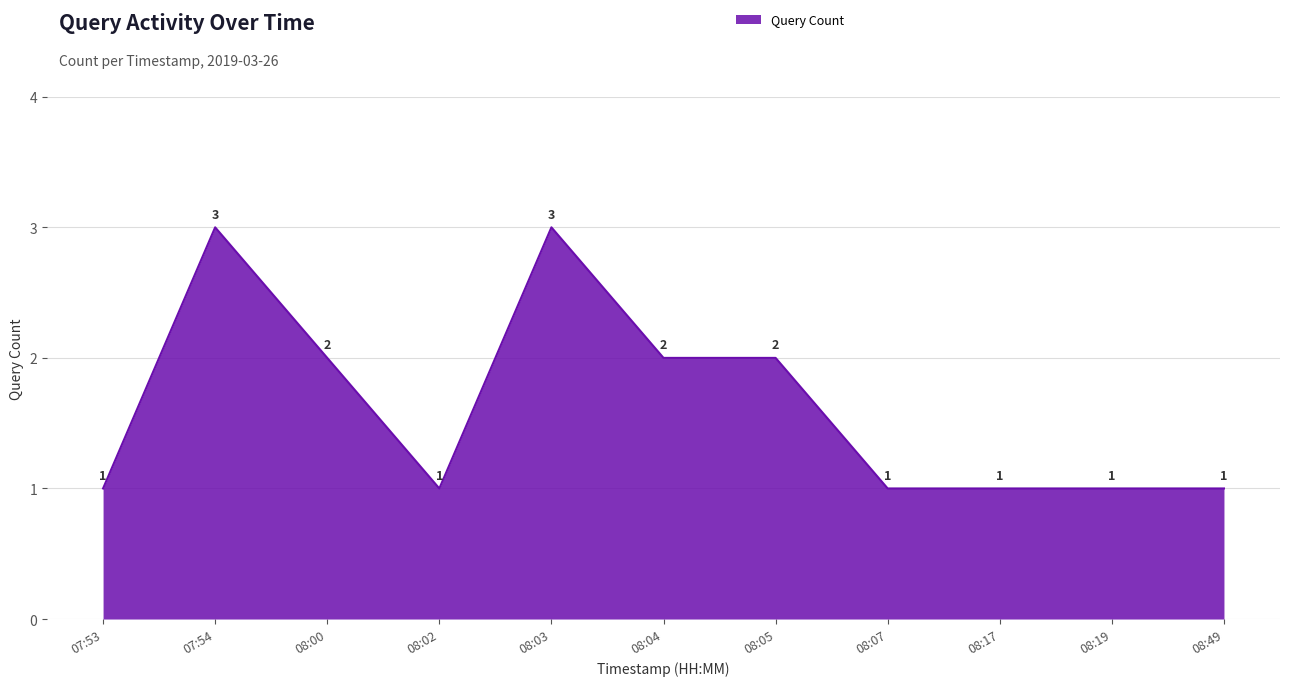

How many lines are shown in the chart?

1